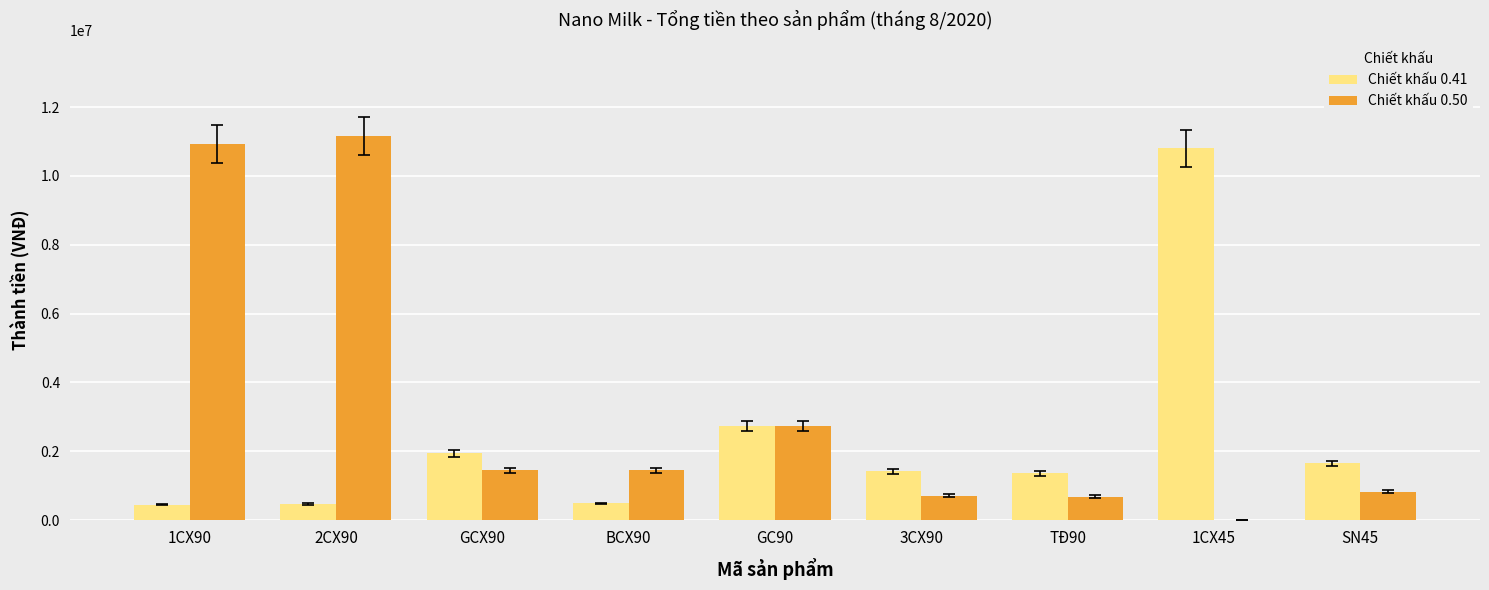

The value of Chiết khấu 0.50 at GCX90 is 2065034. True or false?

False